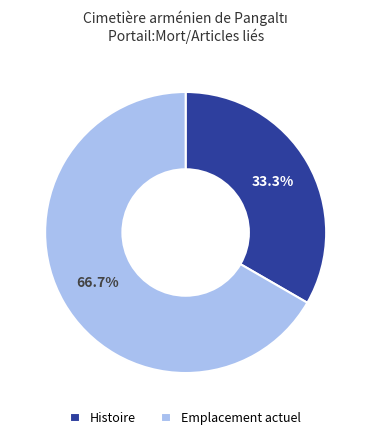

Does Histoire represent more than half of the total?

No